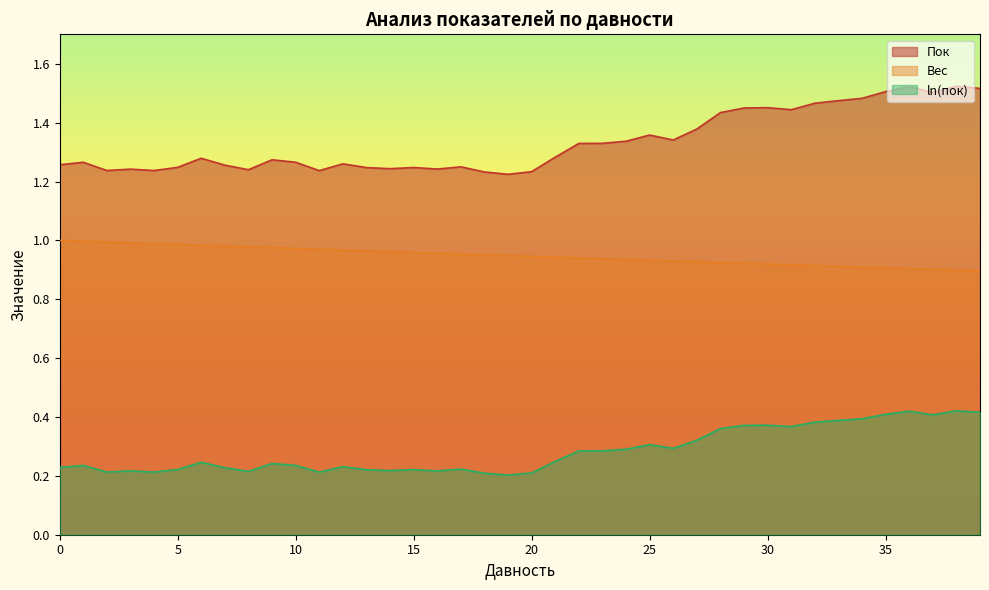

Reading right to left, list all the values displayed in this chart.

Давность: 39=0.9	38=0.9	37=0.9	36=0.9	35=0.9	34=0.9	33=0.9	32=0.9	31=0.9	30=0.9	29=0.9	28=0.9	27=0.9	26=0.9	25=0.9	24=0.9	23=0.9	22=0.9	21=0.9	20=0.9	19=0.9	18=1.0	17=1.0	16=1.0	15=1.0	14=1.0	13=1.0	12=1.0	11=1.0	10=1.0	9=1.0	8=1.0	7=1.0	6=1.0	5=1.0	4=1.0	3=1.0	2=1.0	1=1.0	0=1.0
Пок: 39=1.5	38=1.5	37=1.5	36=1.5	35=1.5	34=1.5	33=1.5	32=1.5	31=1.4	30=1.5	29=1.4	28=1.4	27=1.4	26=1.3	25=1.4	24=1.3	23=1.3	22=1.3	21=1.3	20=1.2	19=1.2	18=1.2	17=1.2	16=1.2	15=1.2	14=1.2	13=1.2	12=1.3	11=1.2	10=1.3	9=1.3	8=1.2	7=1.3	6=1.3	5=1.2	4=1.2	3=1.2	2=1.2	1=1.3	0=1.3
ln(пок): 39=0.4	38=0.4	37=0.4	36=0.4	35=0.4	34=0.4	33=0.4	32=0.4	31=0.4	30=0.4	29=0.4	28=0.4	27=0.3	26=0.3	25=0.3	24=0.3	23=0.3	22=0.3	21=0.2	20=0.2	19=0.2	18=0.2	17=0.2	16=0.2	15=0.2	14=0.2	13=0.2	12=0.2	11=0.2	10=0.2	9=0.2	8=0.2	7=0.2	6=0.2	5=0.2	4=0.2	3=0.2	2=0.2	1=0.2	0=0.2